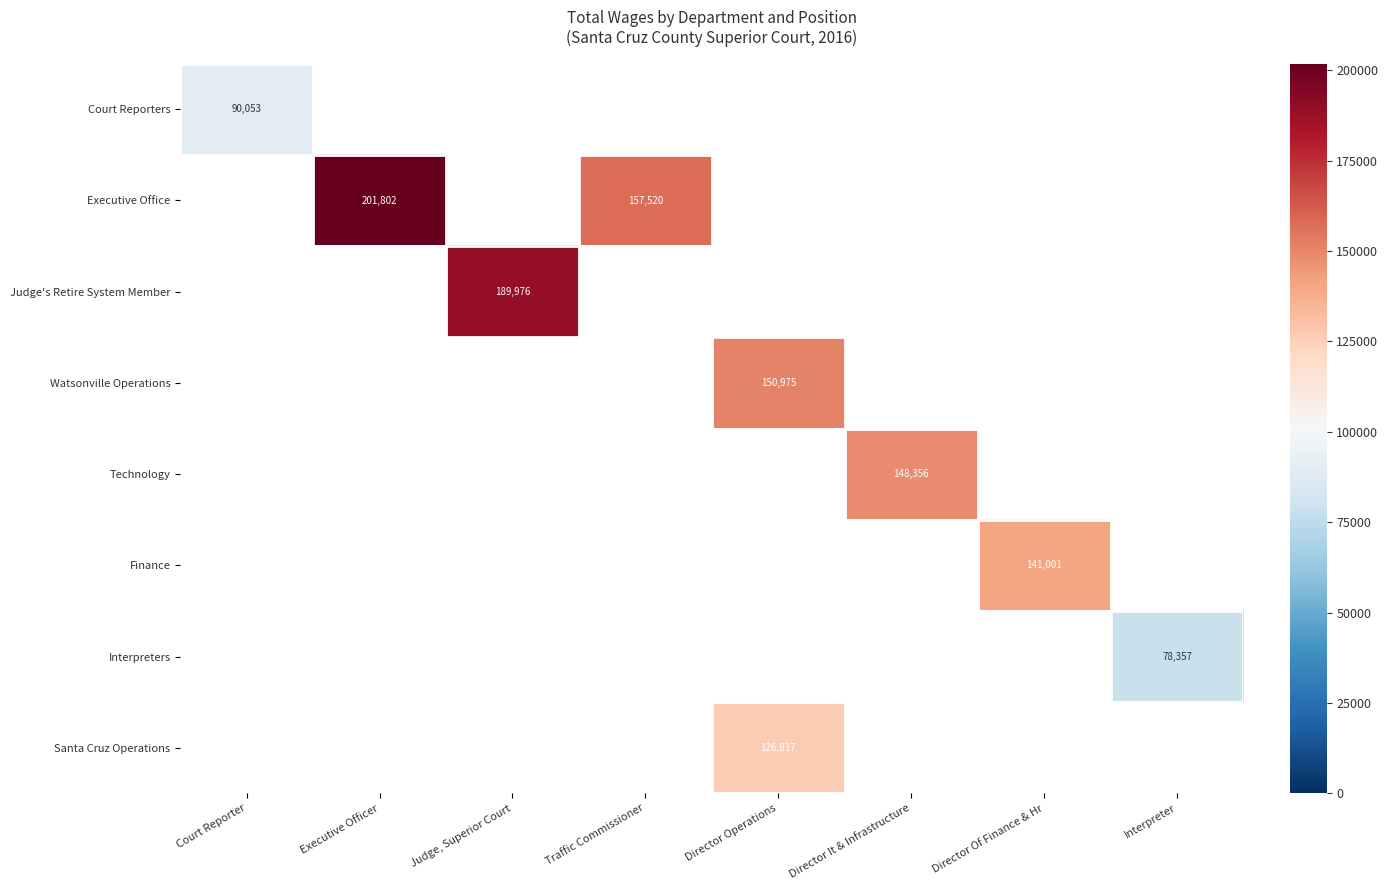

True or false: Technology has a value of 0 at Director Of Finance & Hr.

True